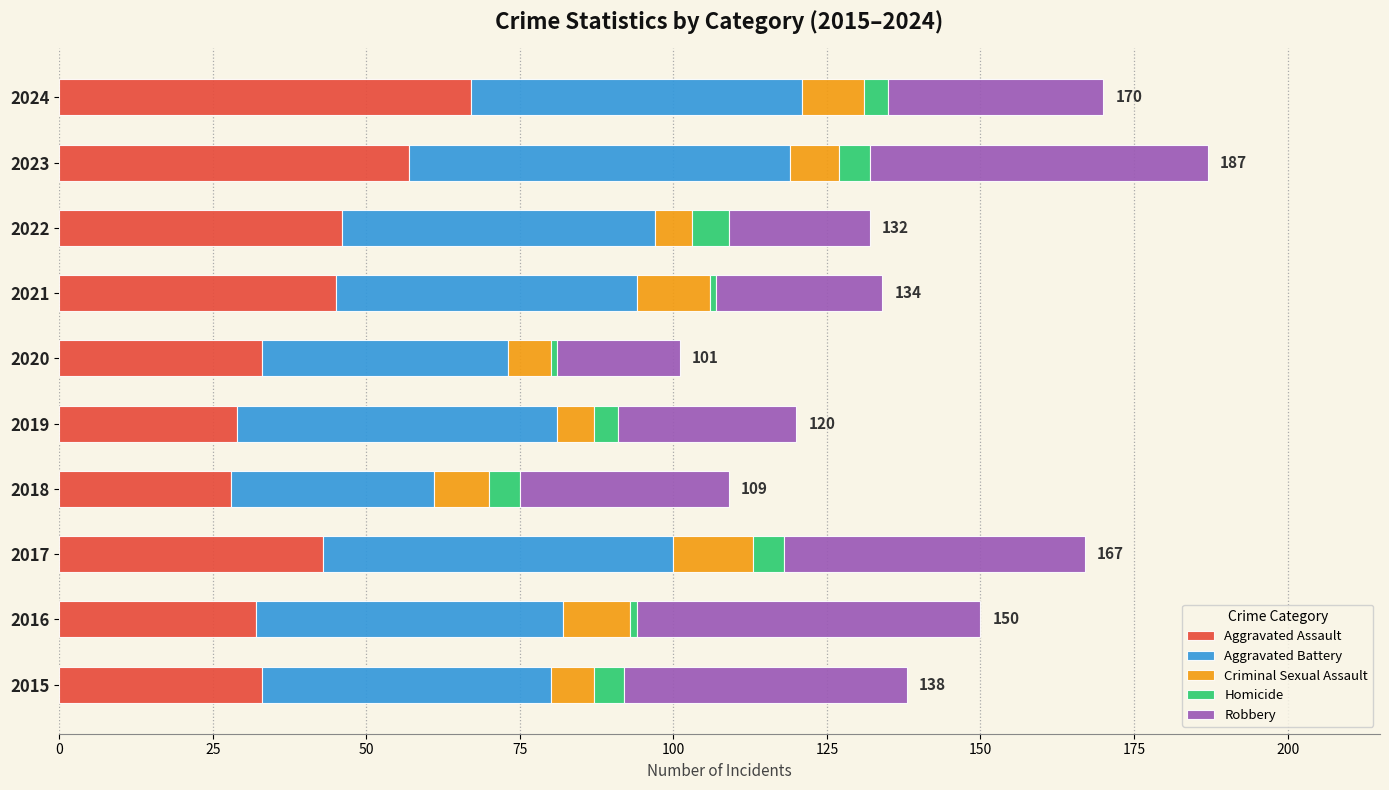

Count the number of data series in this chart.

5